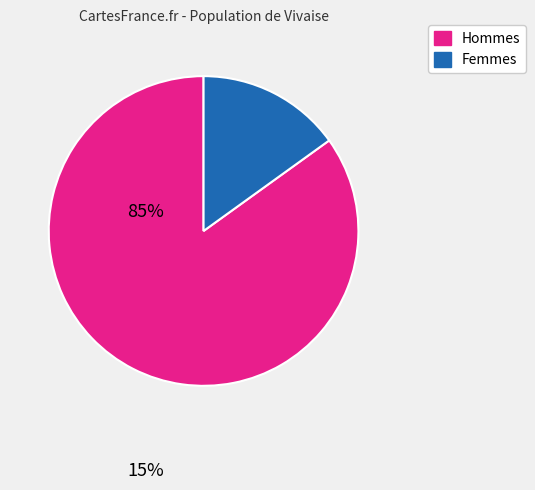

How many segments does this pie chart have?

2